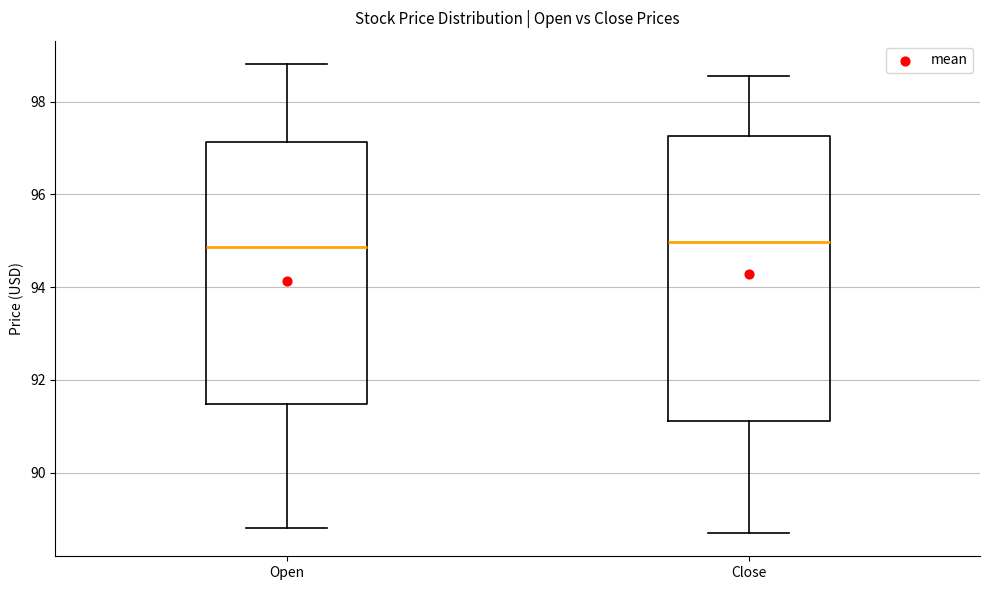

Comparing the boxes themselves (not the whiskers), which one is the tallest?

Close